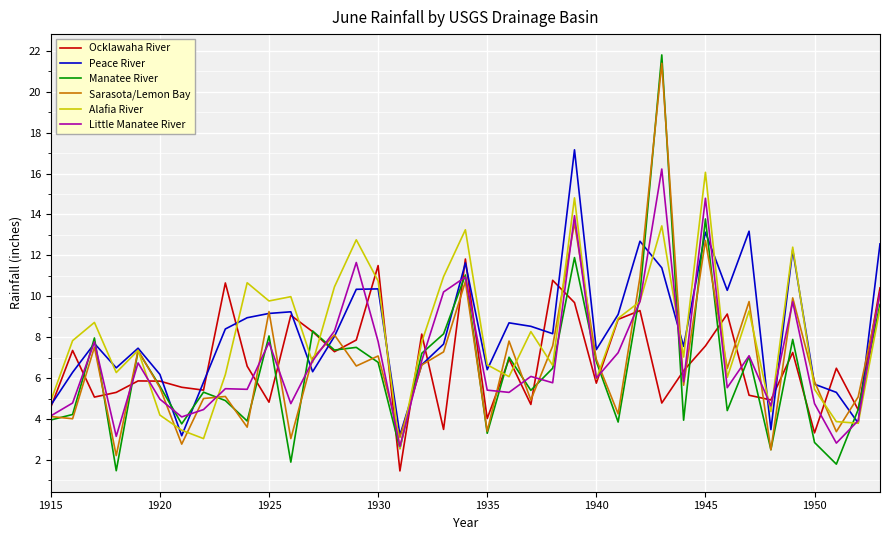

What is the lowest value of the Manatee River series?

1.5